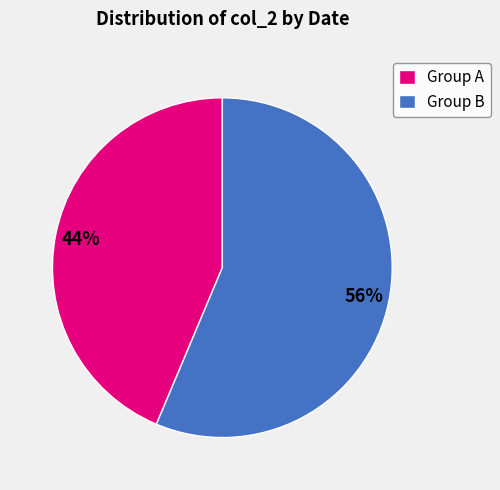

Is the sum of Group A and Group B greater than half?

Yes